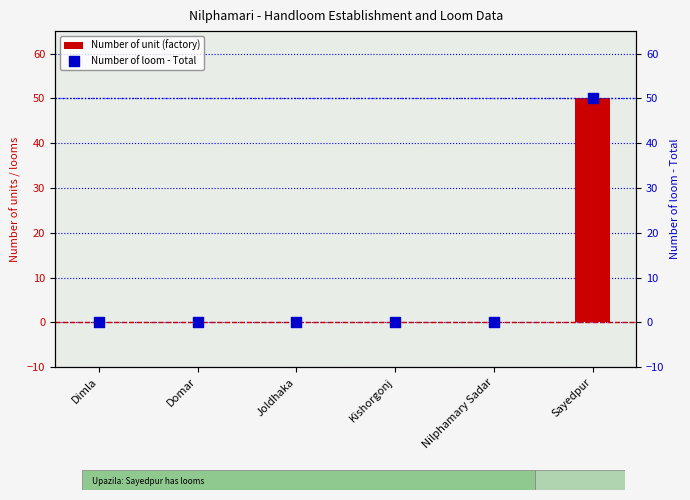

Which series reaches the maximum Y coordinate?

Number of unit (factory)